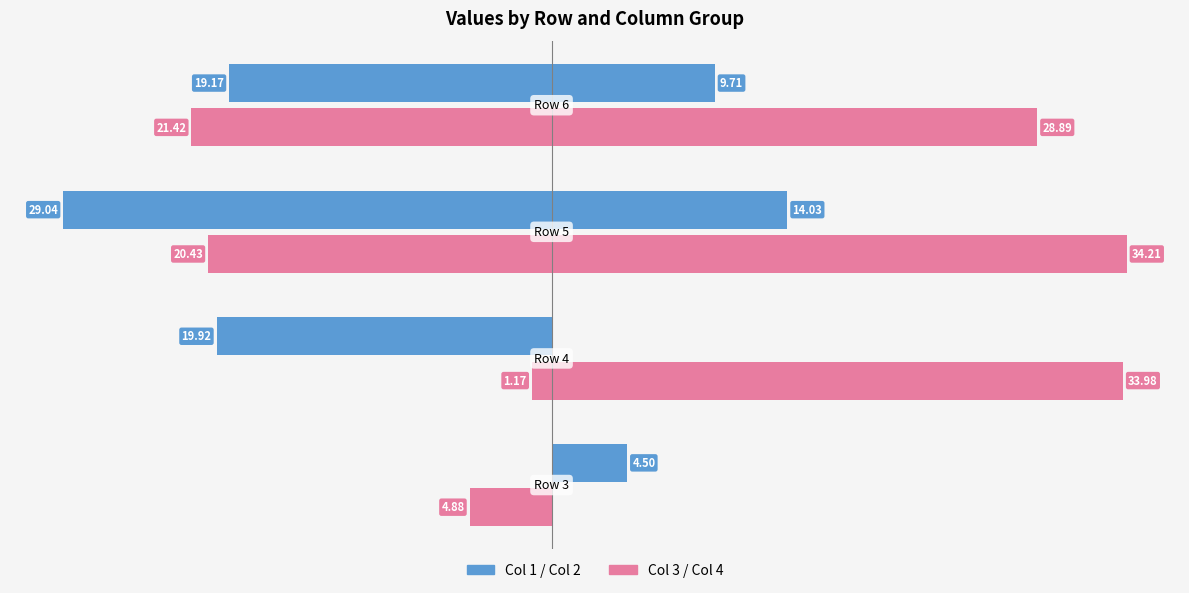

Are the bars horizontal?

Yes